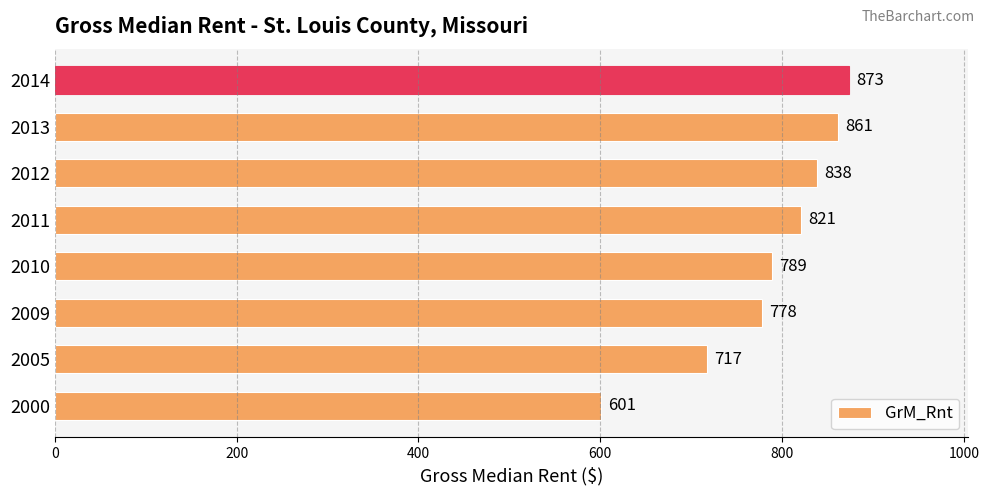

At which label is the value closest to 737?

2005